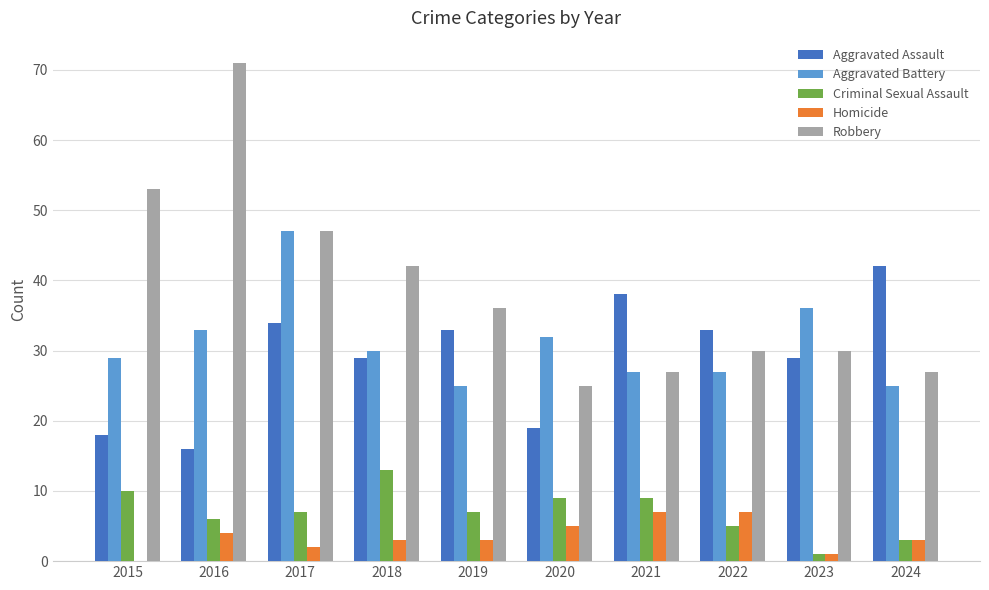

Count the number of categories in the chart.

10